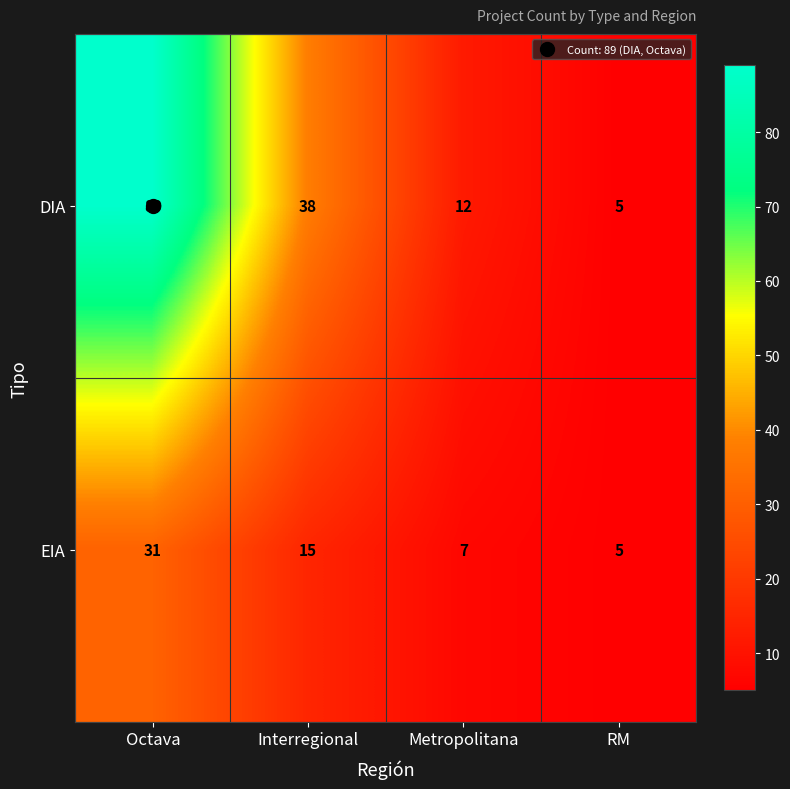

What is the total value across all series at RM?

10